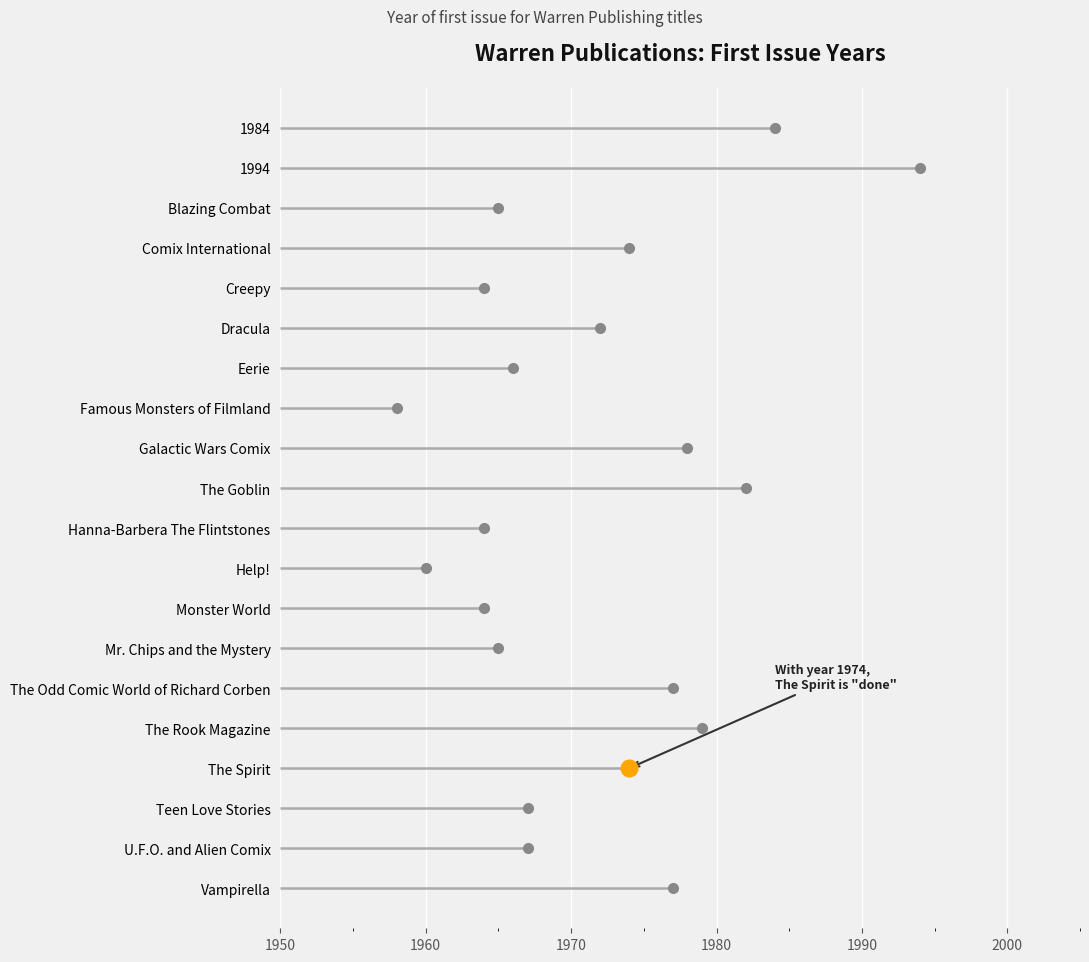

List the labels in order of value, smallest first.

Famous Monsters of Filmland, Help!, Creepy, Hanna-Barbera The Flintstones, Monster World, Blazing Combat, Mr. Chips and the Mystery, Eerie, Teen Love Stories, U.F.O. and Alien Comix, Dracula, Comix International, The Spirit, The Odd Comic World of Richard Corben, Vampirella, Galactic Wars Comix, The Rook Magazine, The Goblin, 1984, 1994